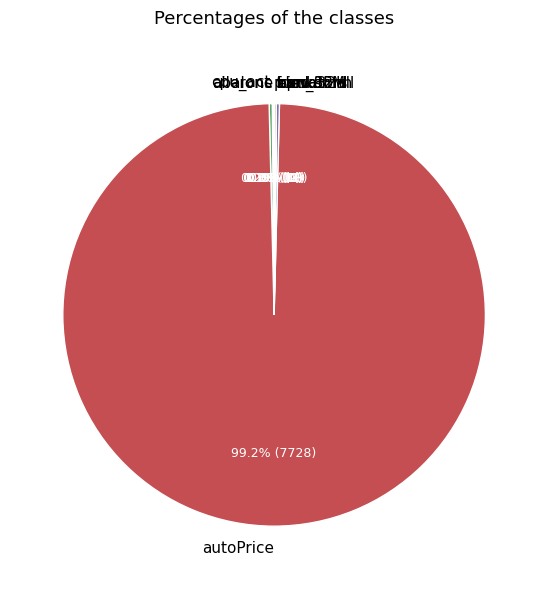

Is autoPrice the majority of the pie?

Yes